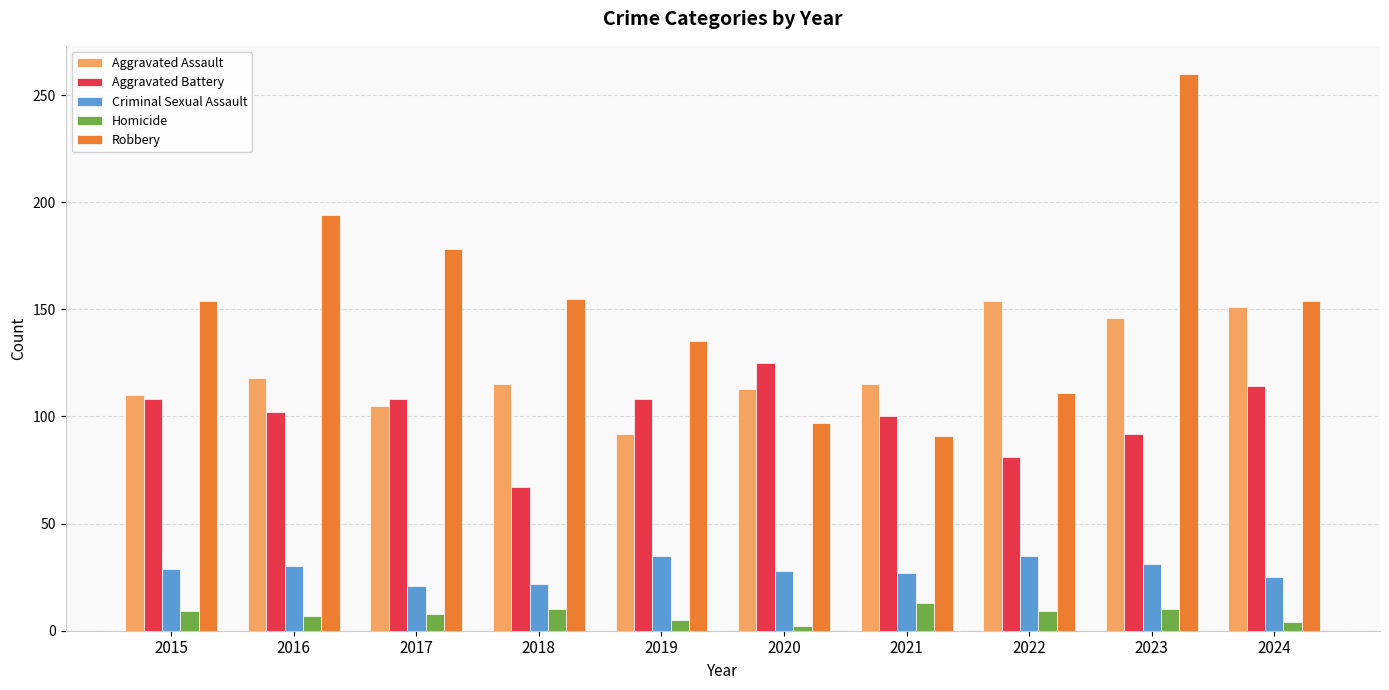

At which category is the sum across all series the highest?

2023